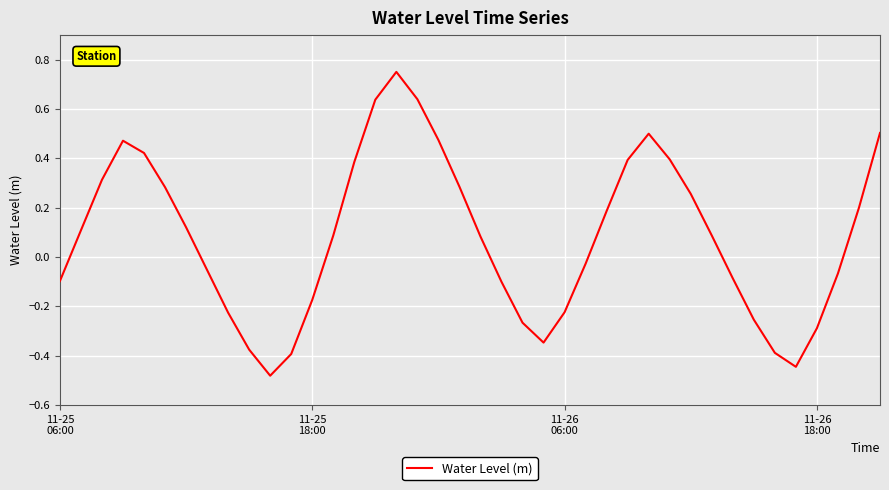

What is the difference between the maximum and minimum values?

1.2